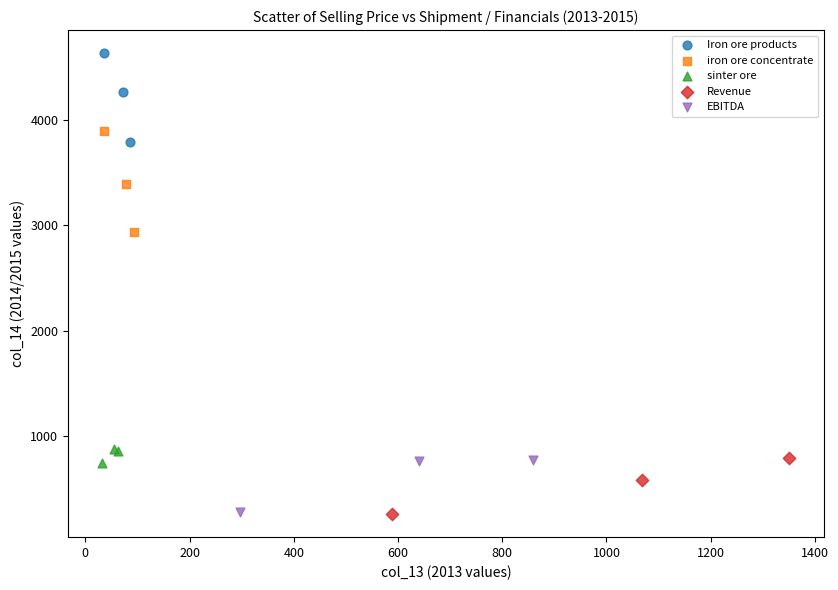

Which series contains the highest Y value?

Iron ore products